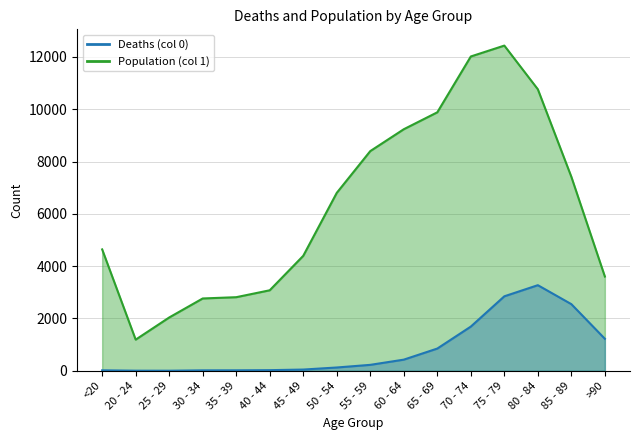

How many lines are shown in the chart?

2